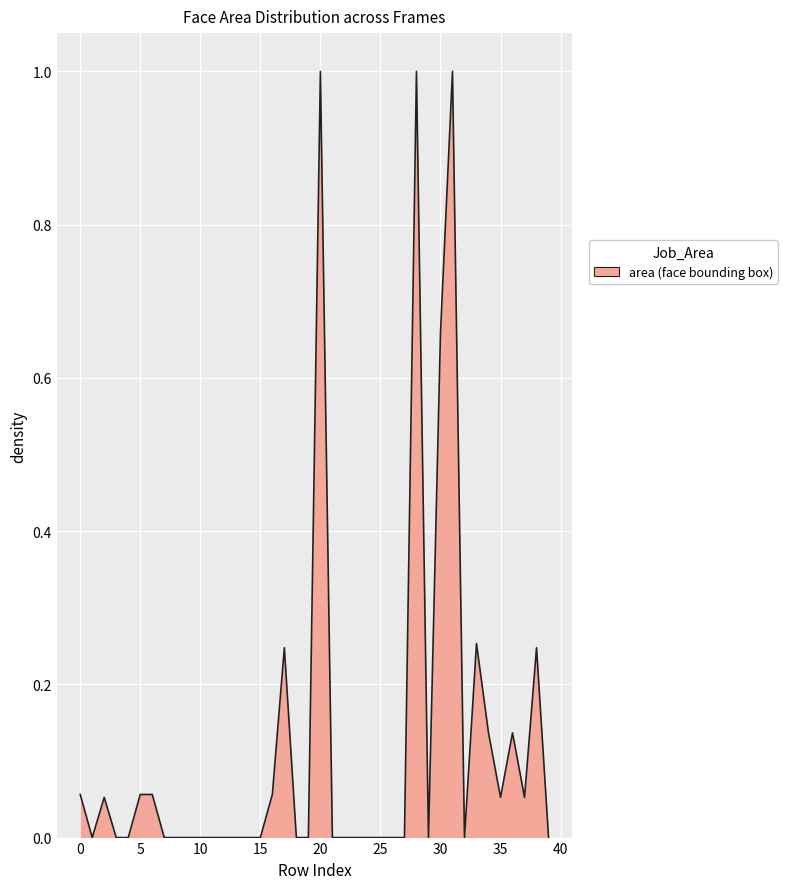

Where is the first local minimum?

1